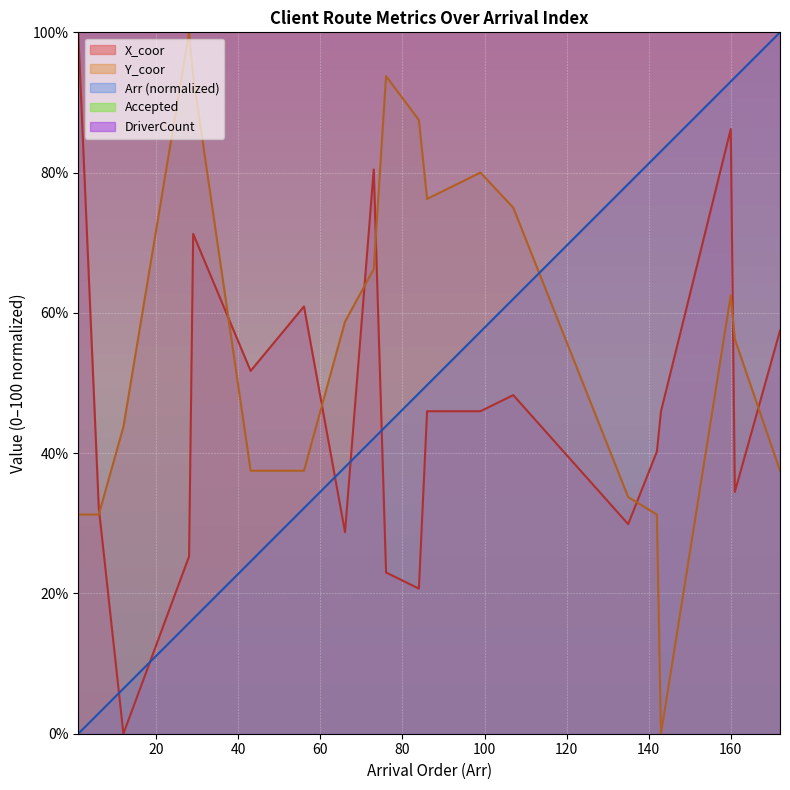

Reading left to right, transcribe all the data shown in this chart.

X_coor: 100.0	32.2	0.0	25.3	71.3	51.7	60.9	28.7	80.5	23.0	20.7	46.0	46.0	48.3	29.9	40.2	46.0	86.2	34.5	57.5
Y_coor: 31.2	31.2	43.8	100.0	93.8	37.5	37.5	58.8	66.2	93.8	87.5	76.2	80.0	75.0	33.8	31.2	0.0	62.5	56.2	37.5
Arr: 0.0	2.9	6.4	15.8	16.4	24.6	32.2	38.0	42.1	43.9	48.5	49.7	57.3	62.0	78.4	82.5	83.0	93.0	93.6	100.0